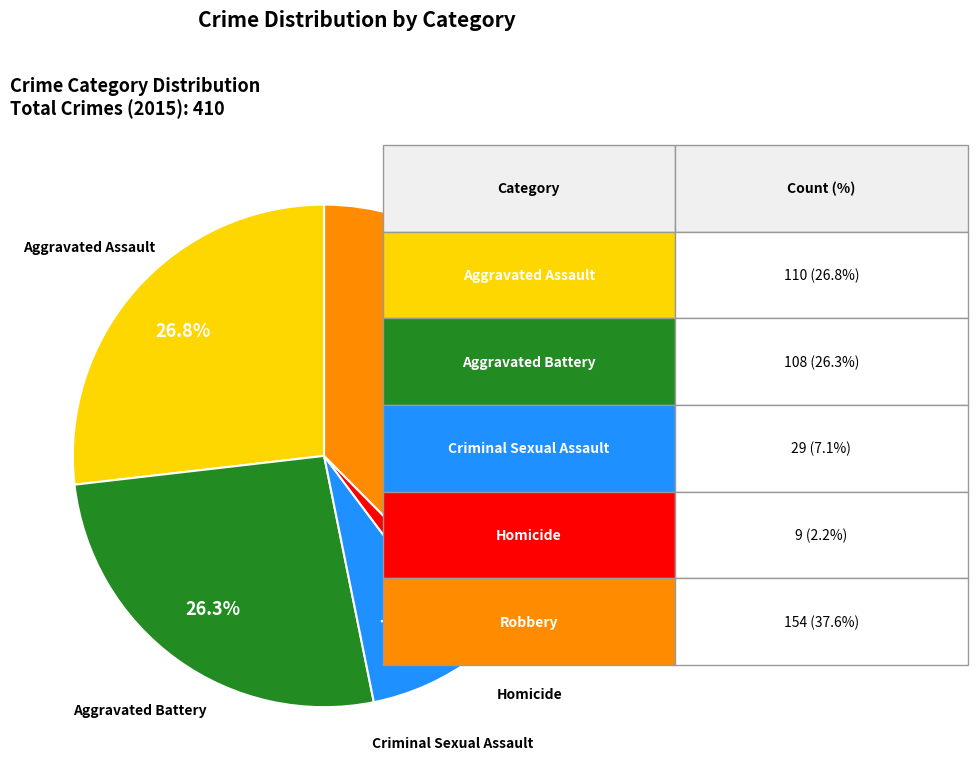

Is there any slice that represents more than half of the pie?

No